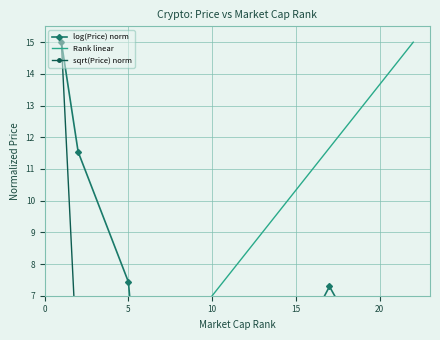

Which series has the largest range (max minus min)?

sqrt(Price) norm